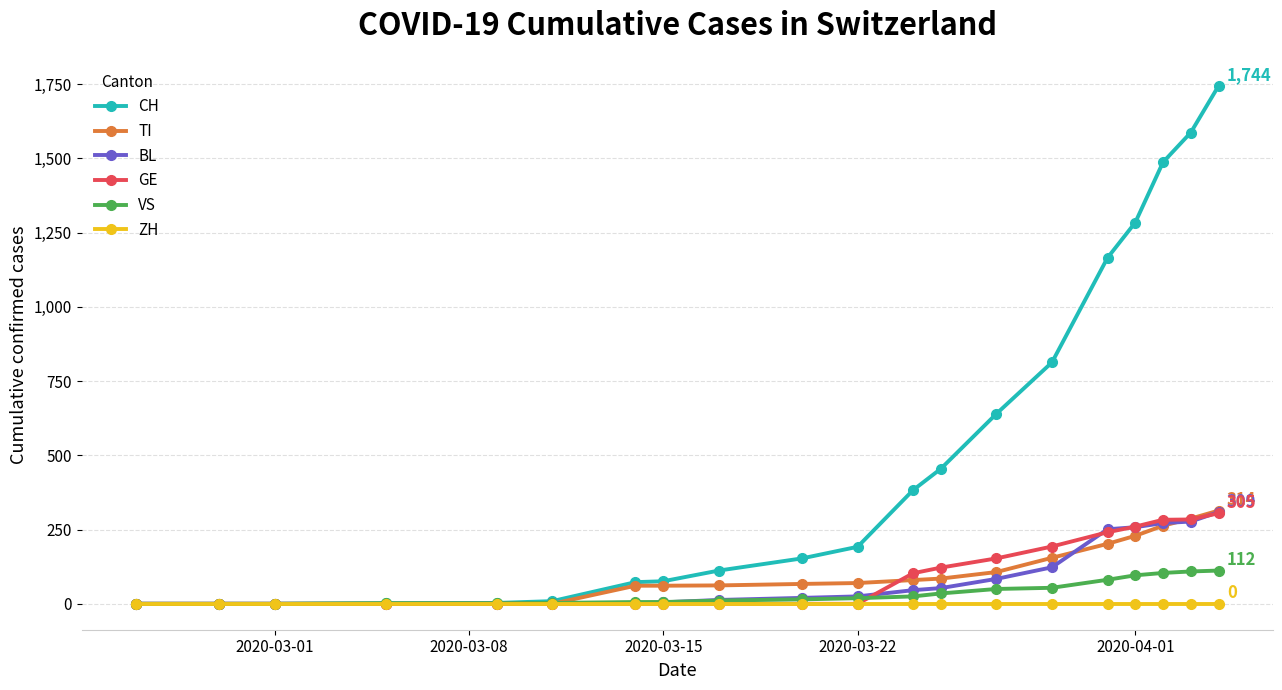

What is the maximum value for GE?

305